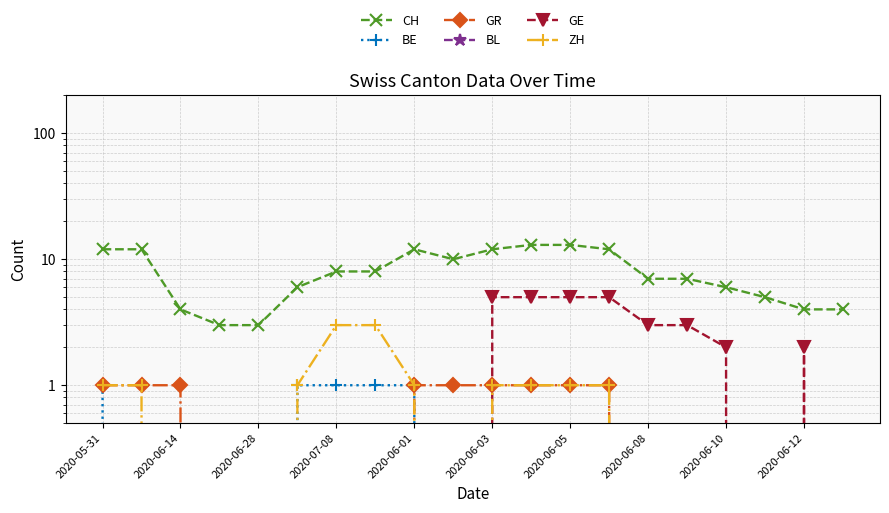

What is the sum of all CH values?

161